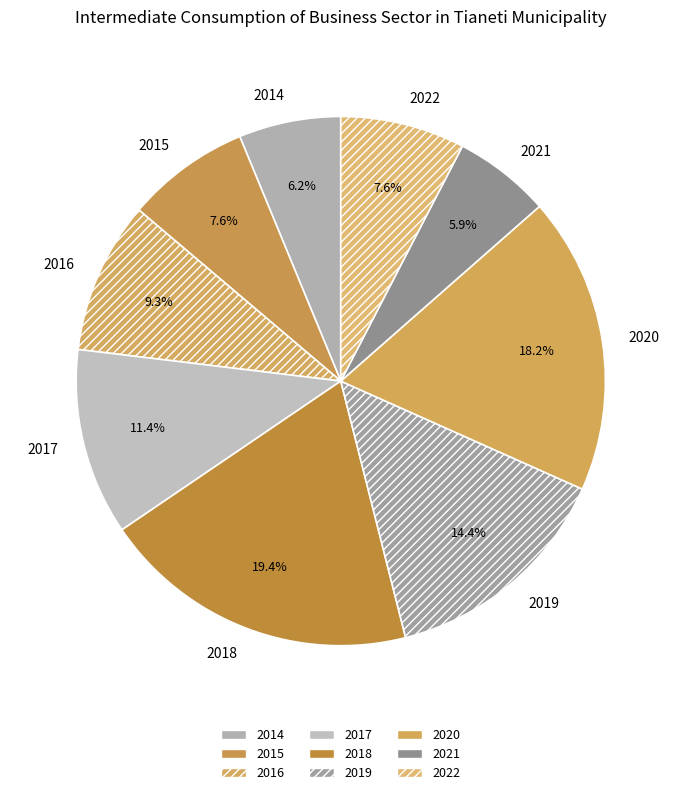

What percentage is the 2021 slice, to the nearest percent?

6%